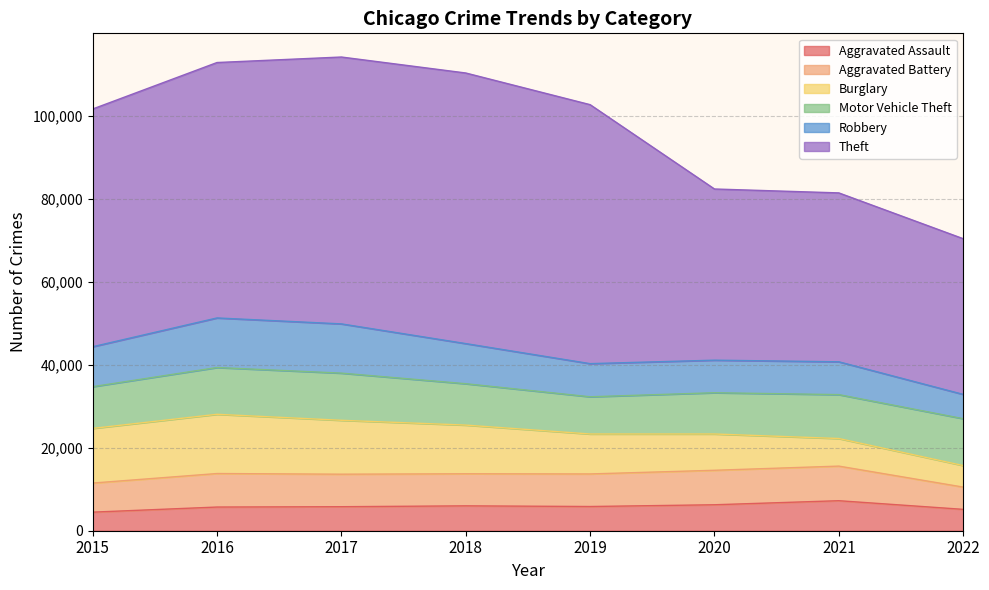

At how many categories does at least one series exceed 43393?

5